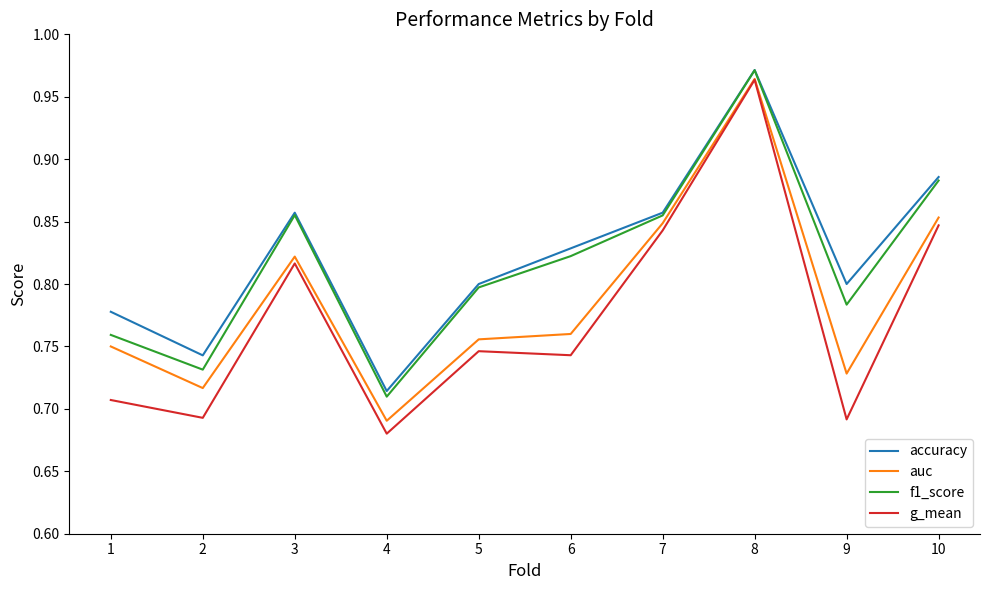

Which series has the largest total across all categories?

accuracy